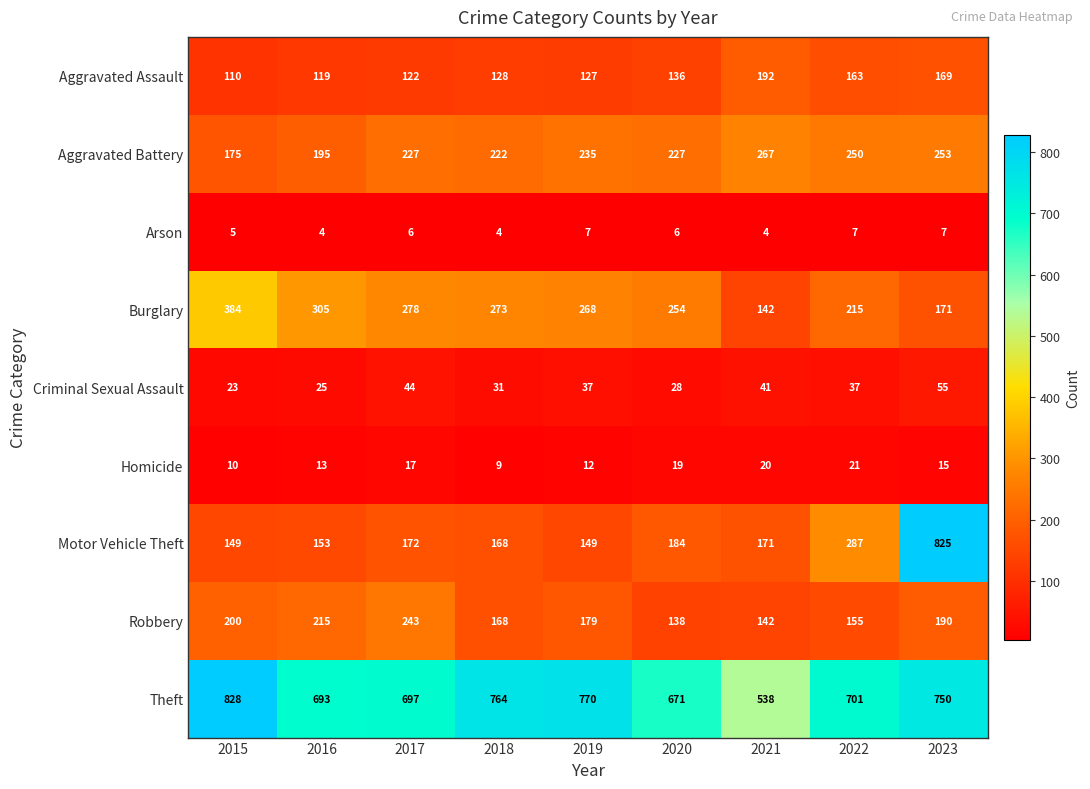

True or false: Motor Vehicle Theft has a value of 172 at 2017.

True